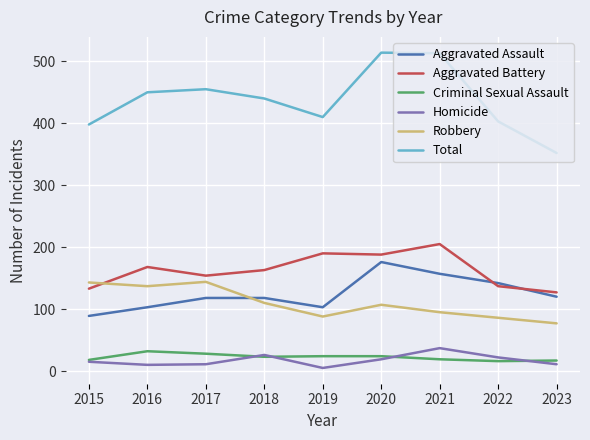

Which series has the largest total across all categories?

Total